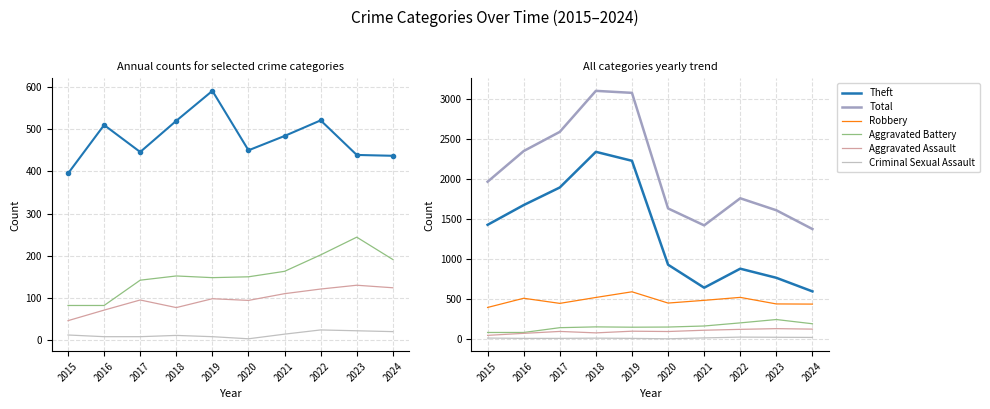

What is the average value of the Theft series?

1339